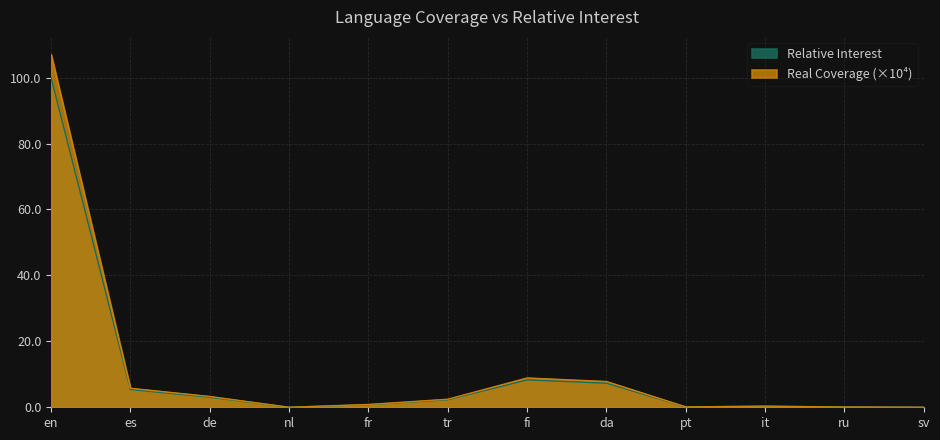

Where is the first local minimum for Relative Interest?

nl